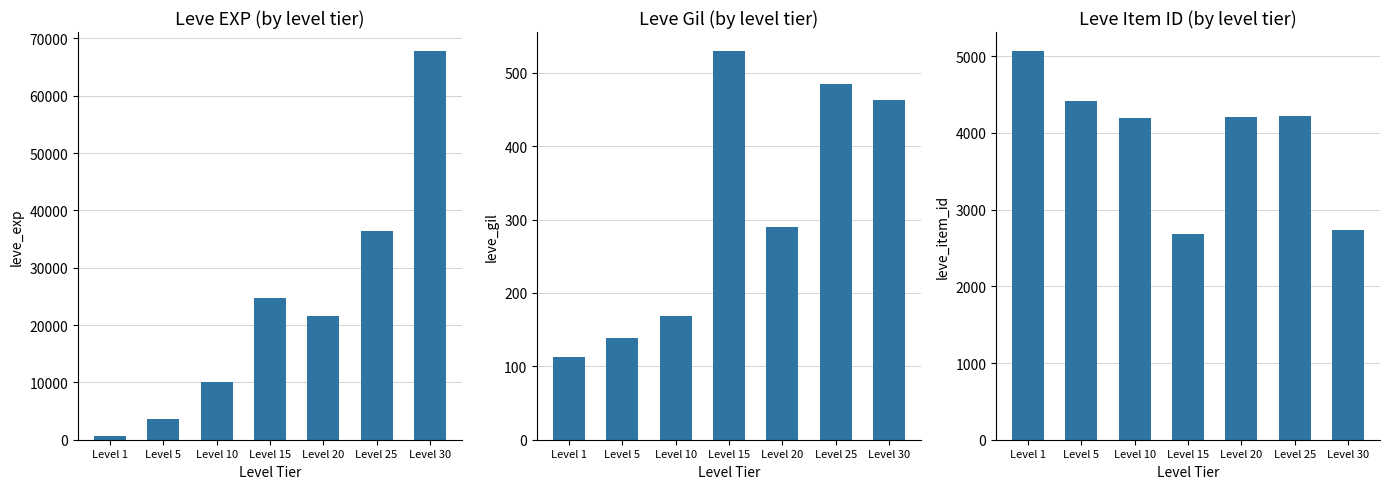

How many bars are there in each group?

3